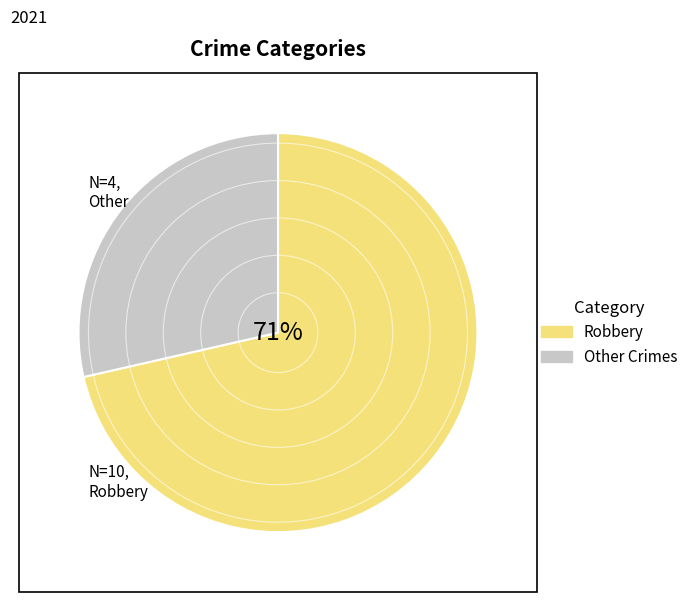

Does any single category account for the majority?

Yes